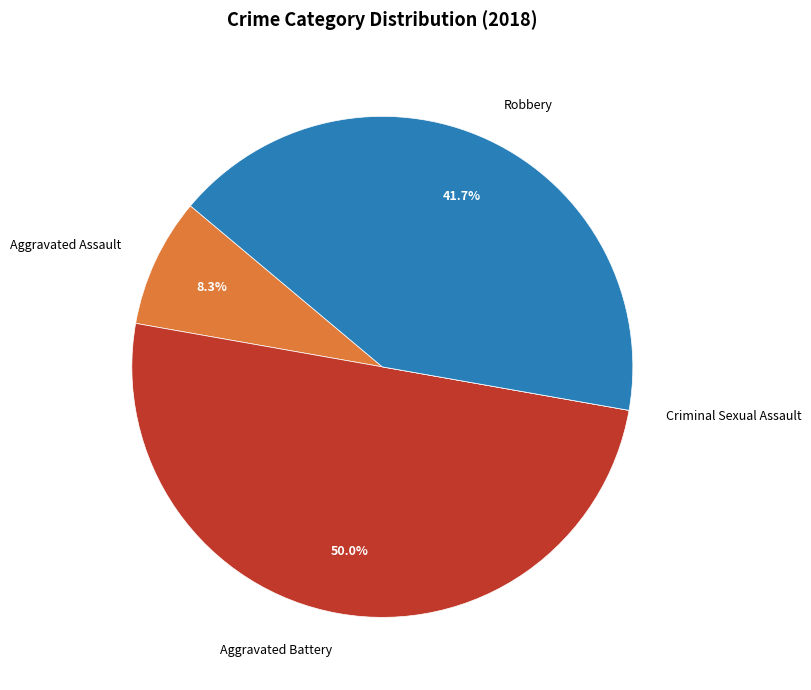

How much of the chart is everything except Aggravated Battery?

50.0%